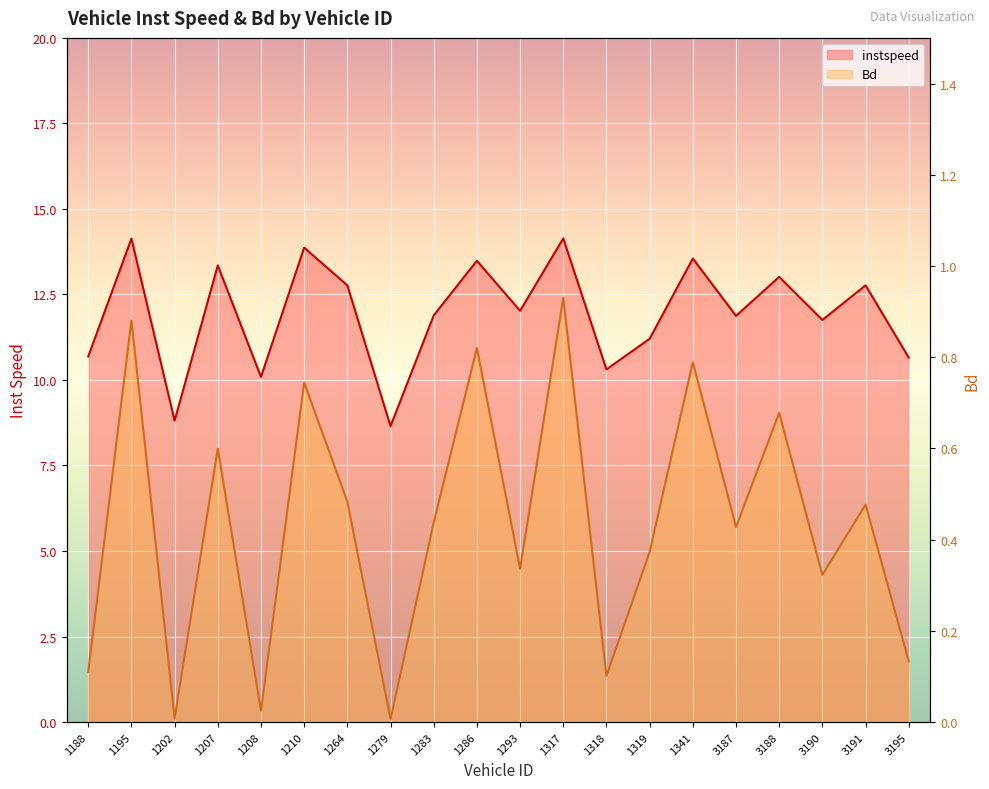

Read the instspeed value at 1279.

8.6